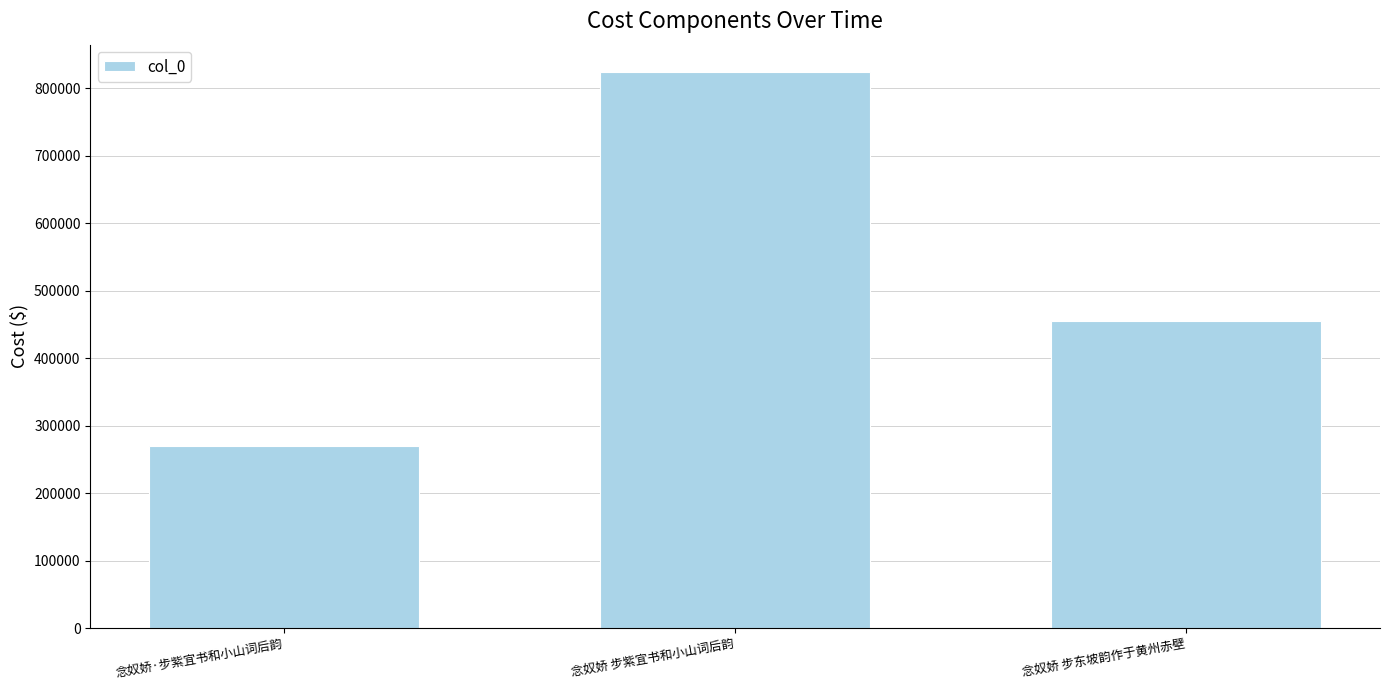

What is the sum of all values?

1548832